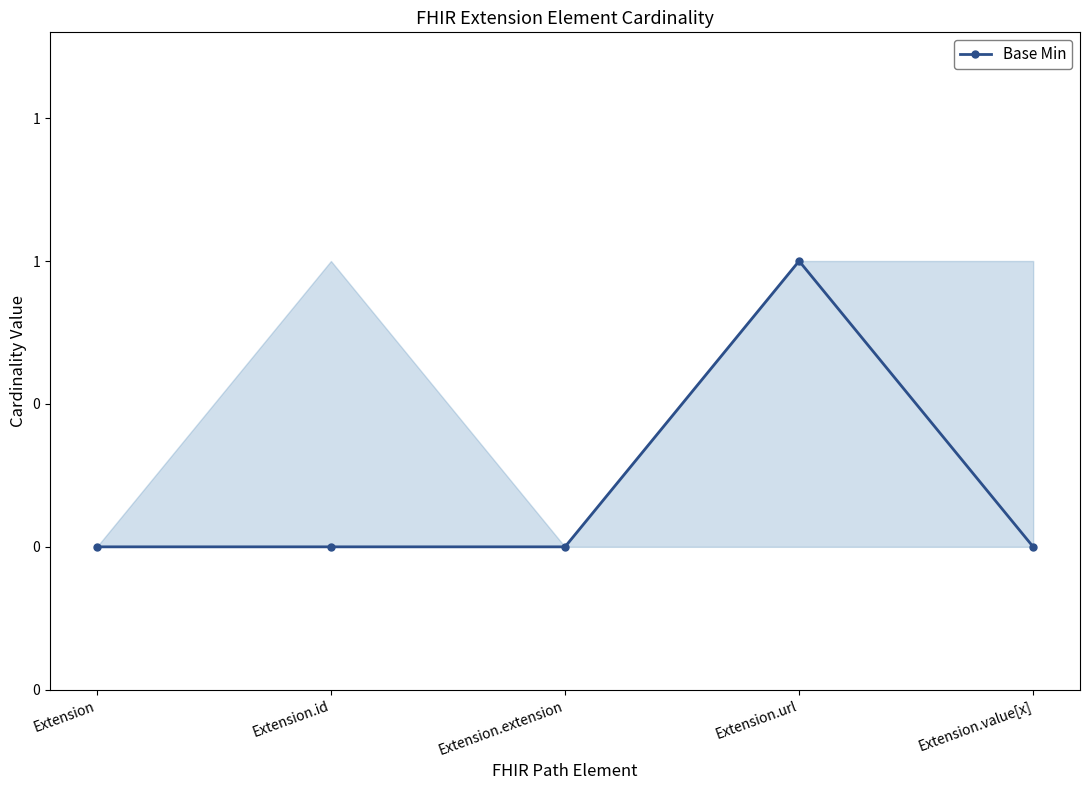

Reading right to left, transcribe all the data shown in this chart.

0	1	0	0	0